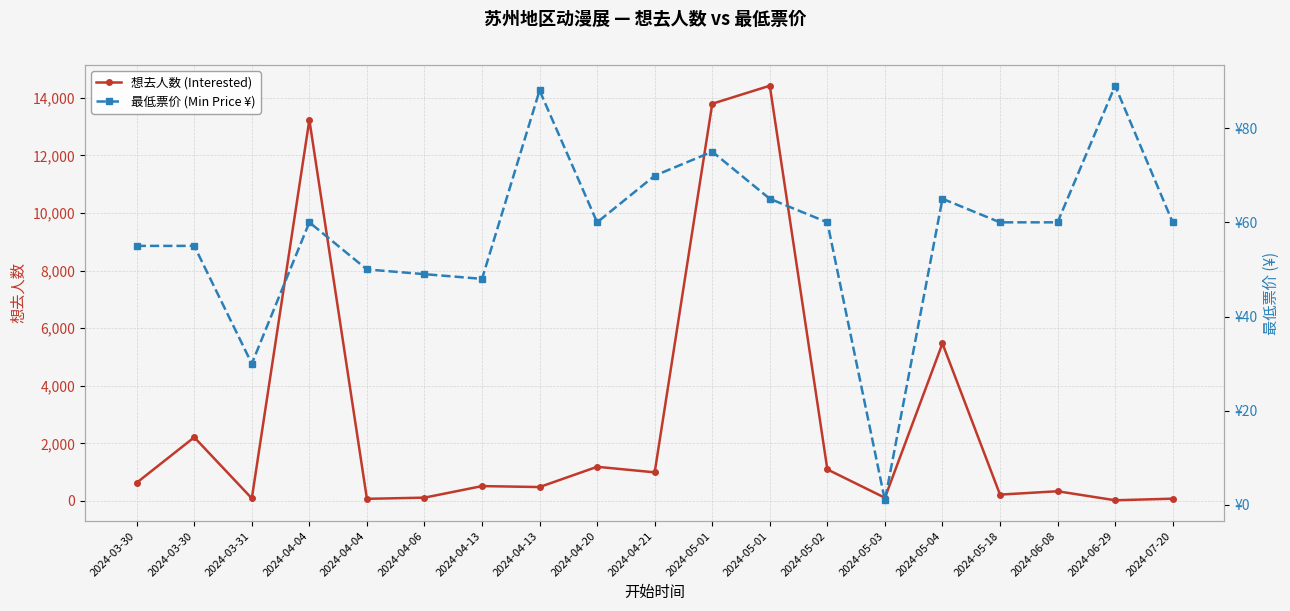

Which has a higher value, 2024-05-01 or 2024-05-01?

2024-05-01